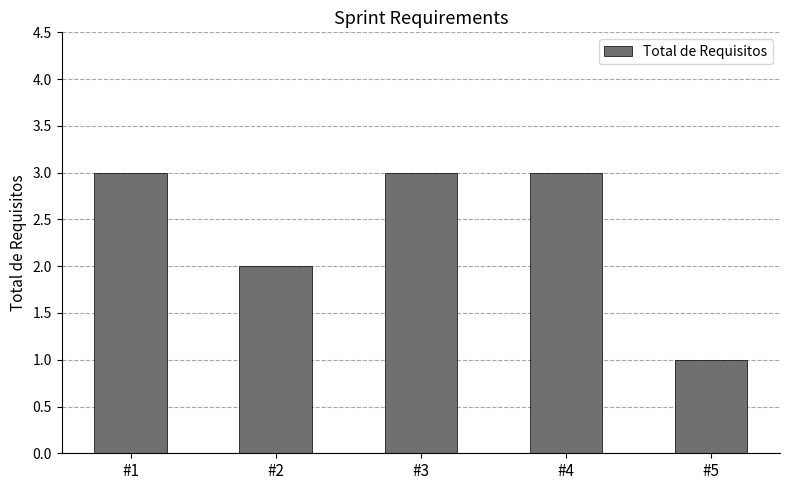

Approximately how many times larger is the value at #5 compared to #2?

0.5